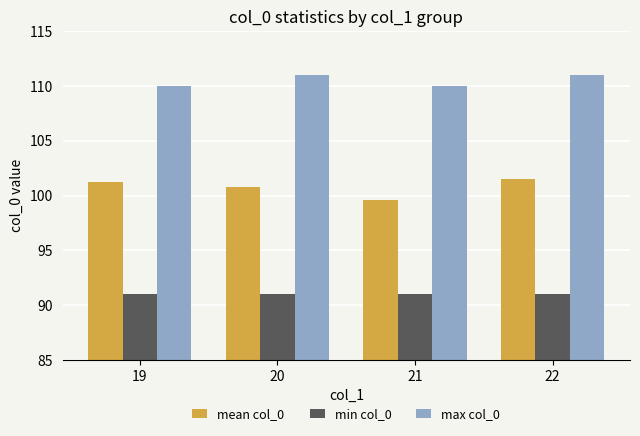

What is the spread (max minus min) of values at 22?

20.0